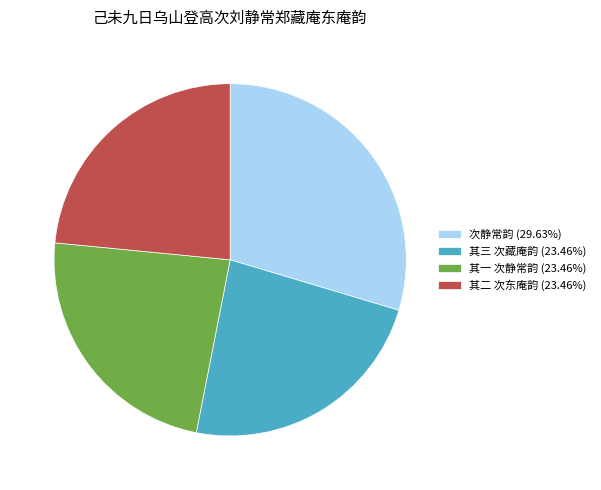

What is the ratio of the value at 其一 次静常韵 (23.46%) to the value at 次静常韵 (29.63%)?

0.8